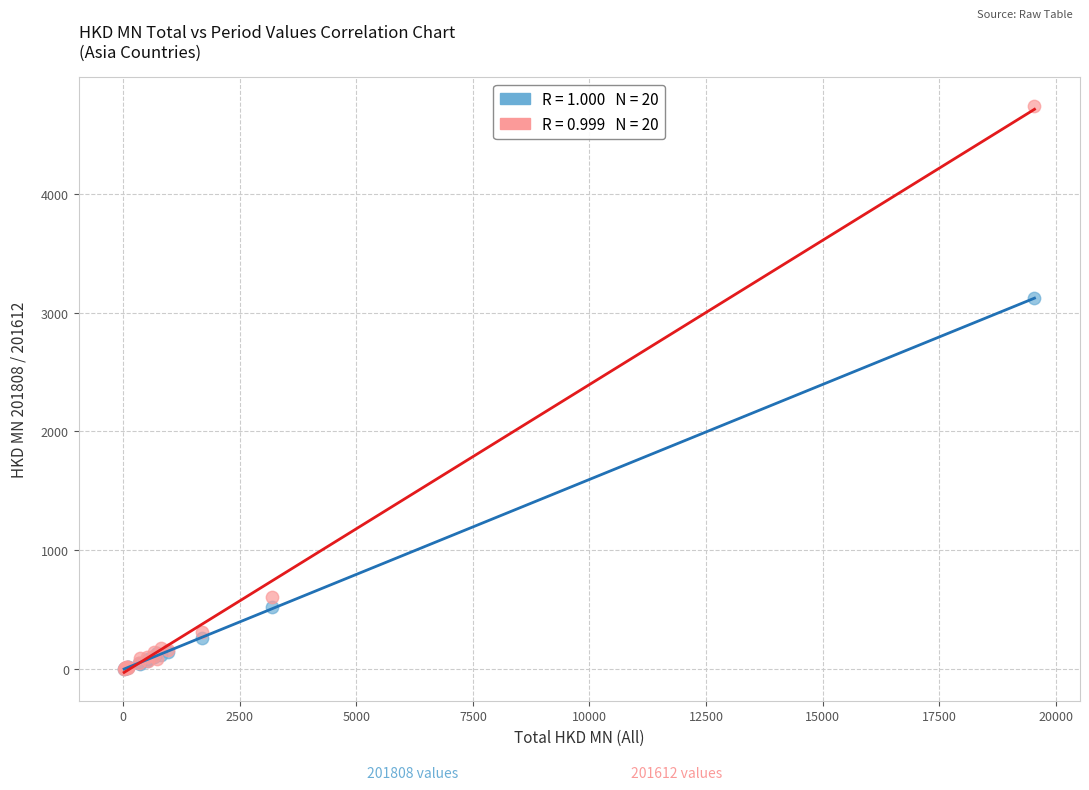

Across all series, what Y value is closest to 2370?

3119.8